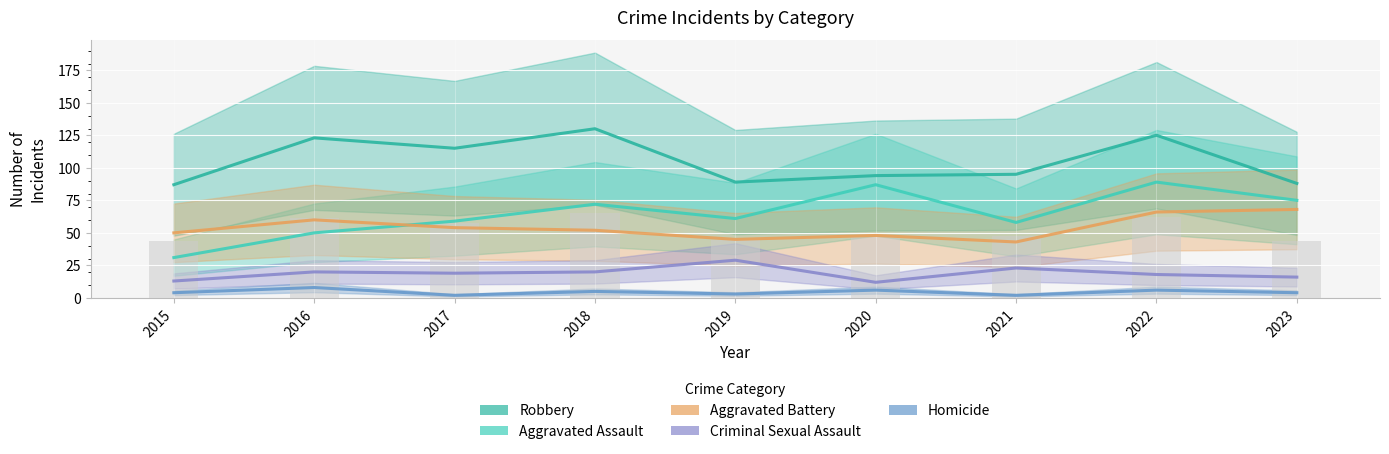

Which series has the widest spread of values?

Aggravated Assault